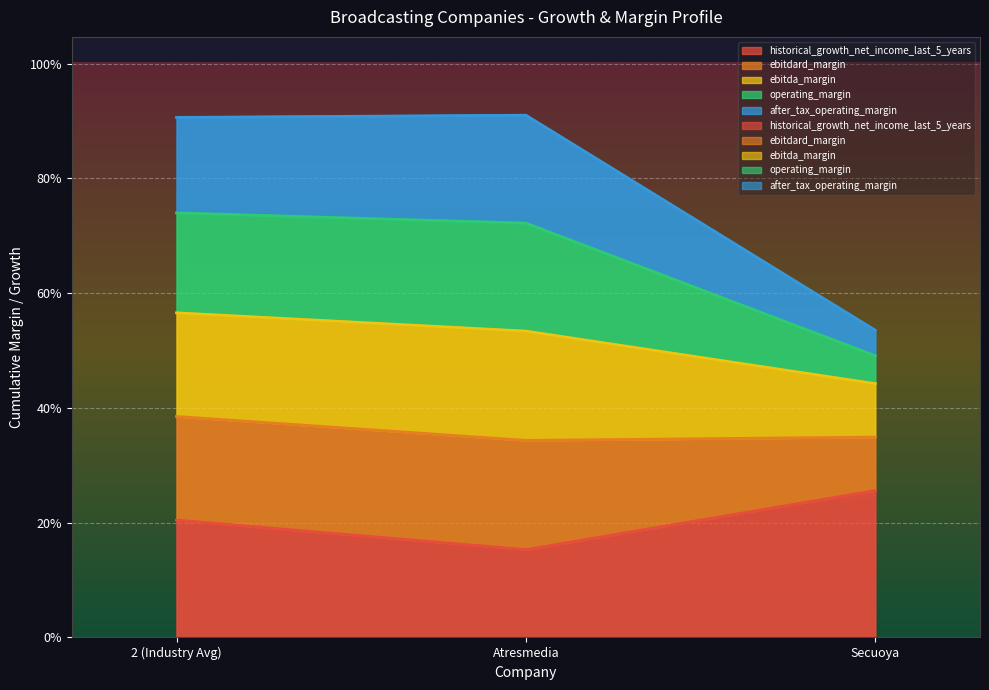

Between Atresmedia and 2 (Industry Avg), which is larger?

2 (Industry Avg)